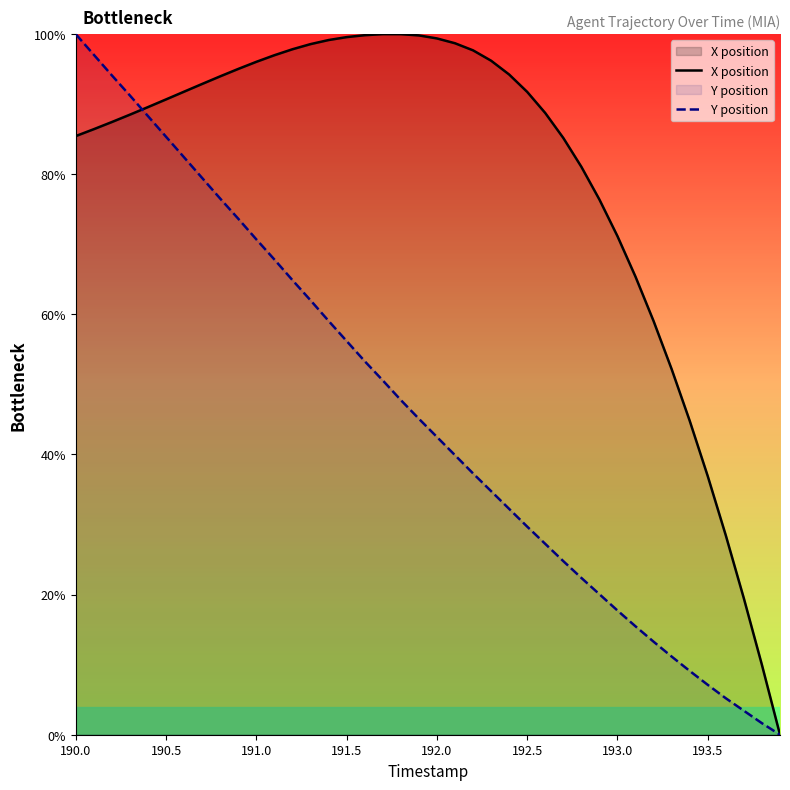

What is the total value across all series at 193.5?

44.0